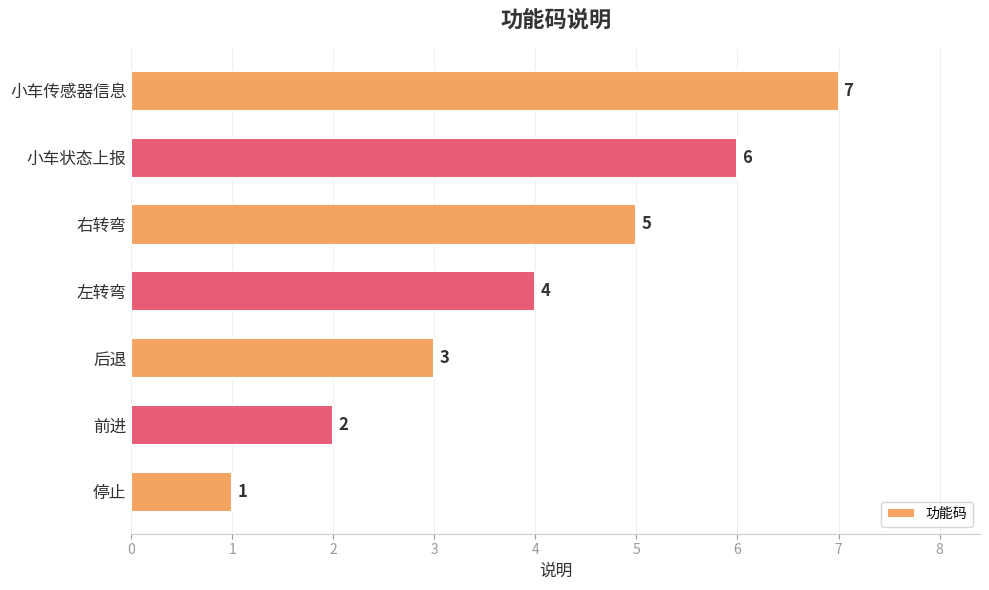

Where is the data nearest to the value 4?

左转弯